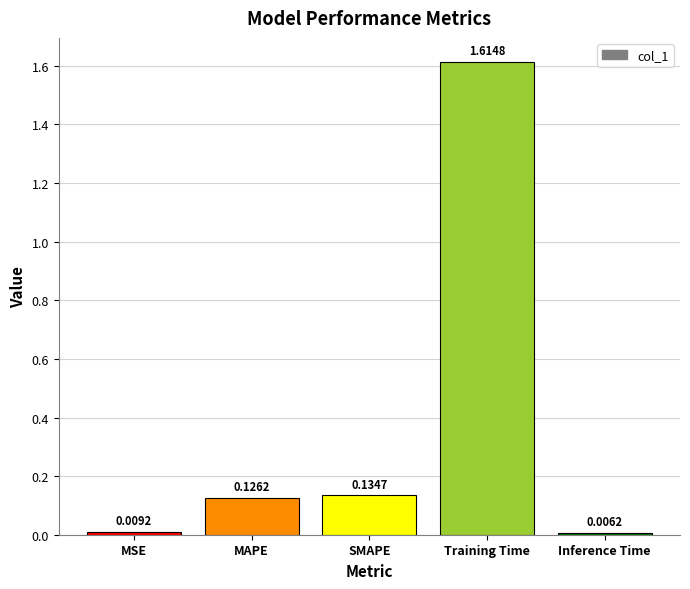

What is the label of the 1st bar from the left?

MSE